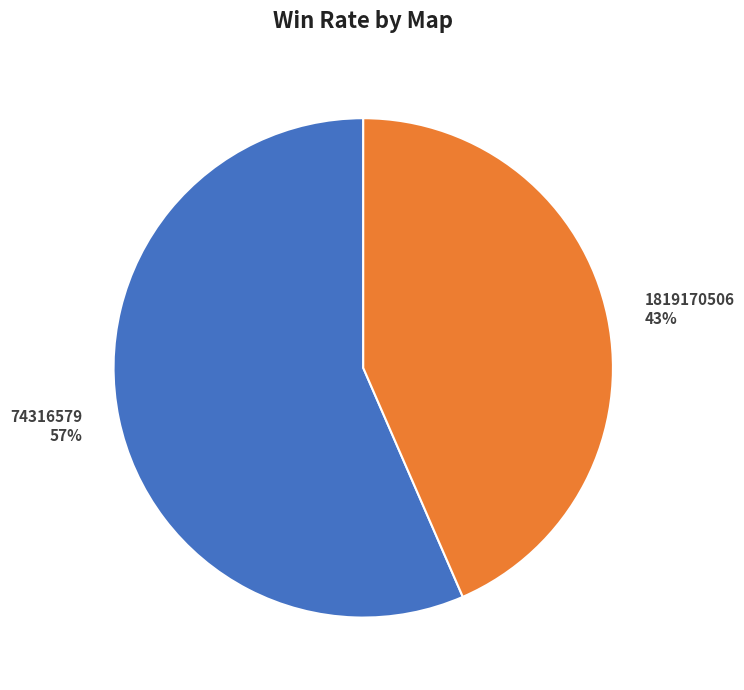

What percentage is the 74316579 slice, to the nearest percent?

57%